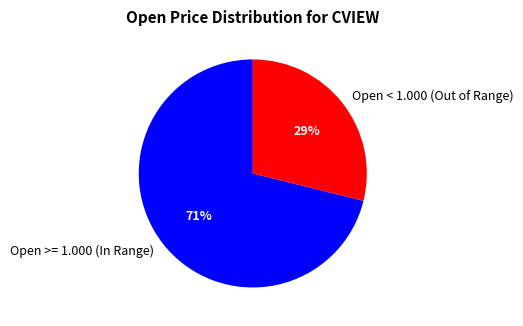

What is the ratio of the value at Open < 1.000 (Out of Range) to the value at Open >= 1.000 (In Range)?

0.4